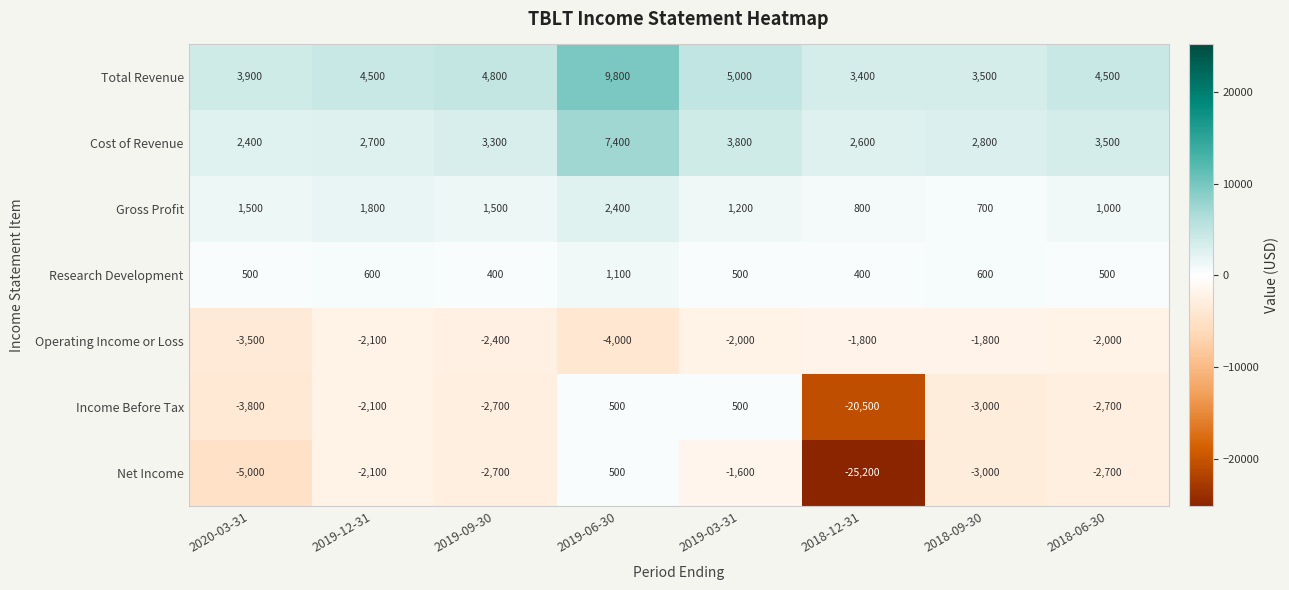

At 2018-12-31, list the series in order from smallest to largest.

Net Income, Income Before Tax, Operating Income or Loss, Research Development, Gross Profit, Cost of Revenue, Total Revenue